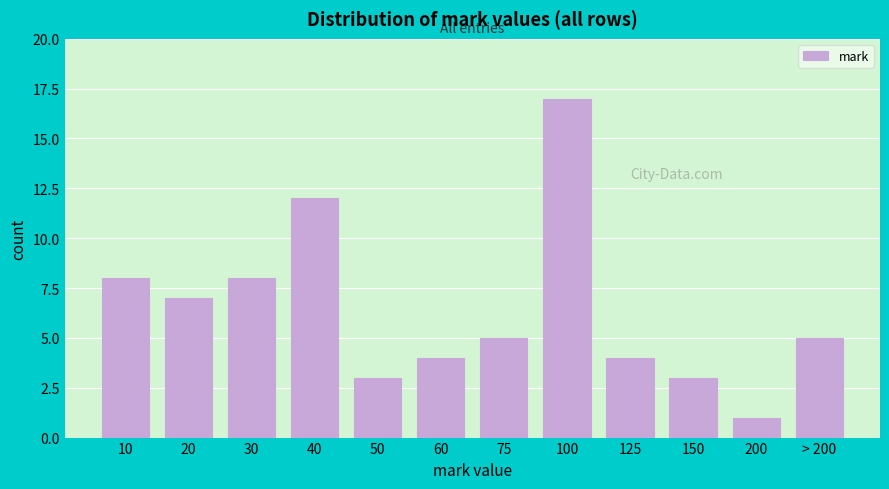

Reading right to left, transcribe all the data shown in this chart.

5	1	3	4	17	5	4	3	12	8	7	8